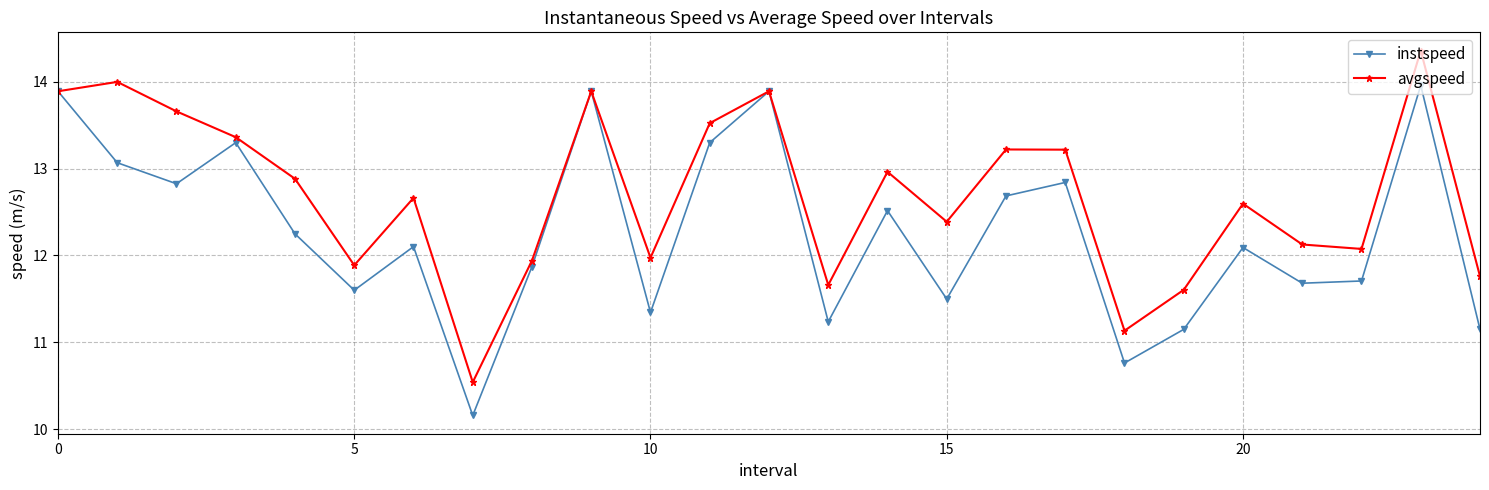

What is the value of the avgspeed point at the 20th from the left?

11.6